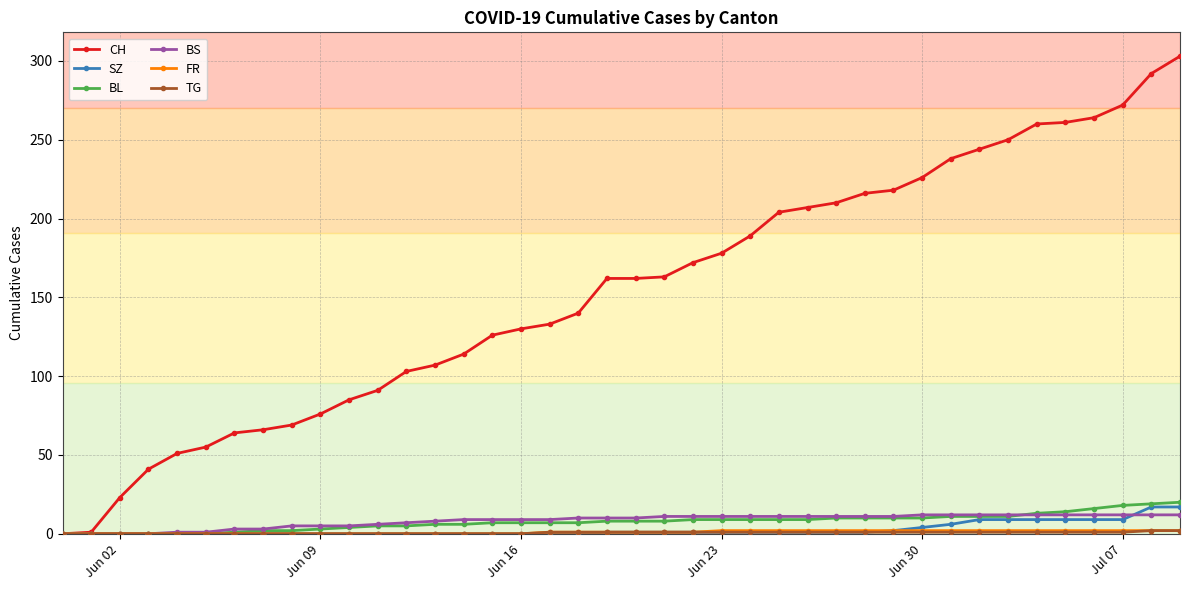

What is the greatest value displayed?

303